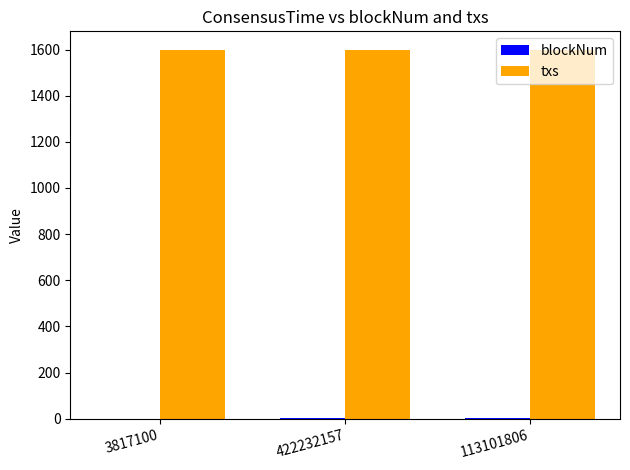

Which series has the largest total across all categories?

txs